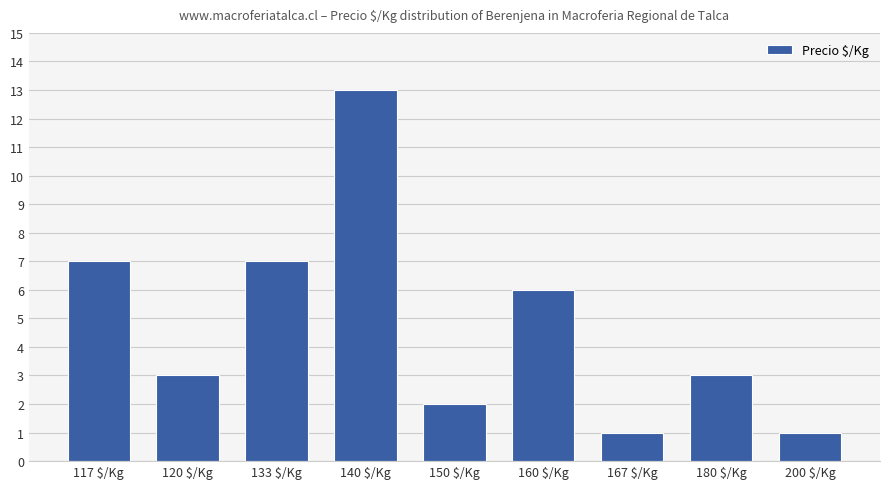

What is the approximate value at 140 $/Kg, to the nearest 5?

15